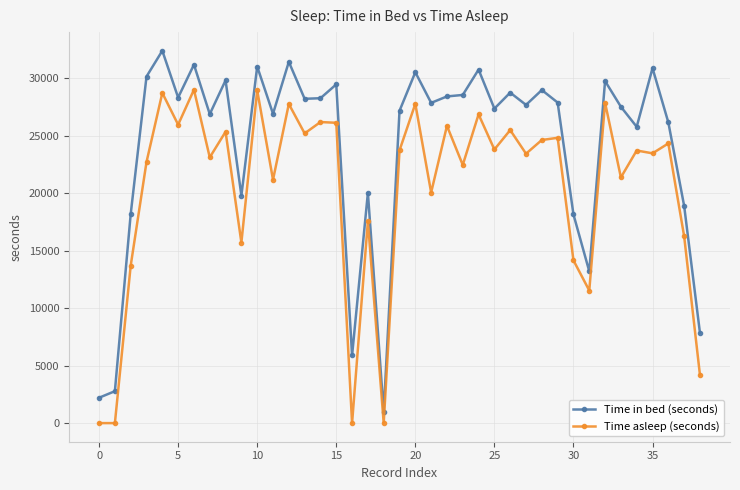

True or false: Time asleep (seconds) and Time in bed (seconds) cross at least once.

False